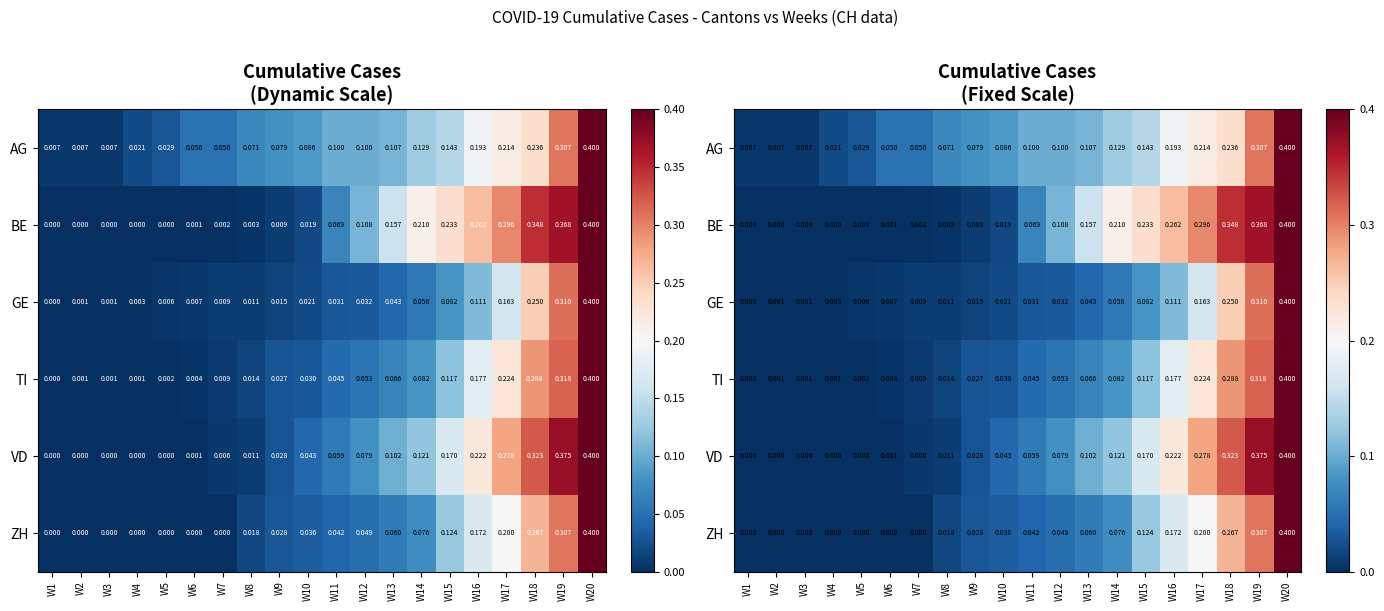

The value of BE at W6 is 0.0. True or false?

False